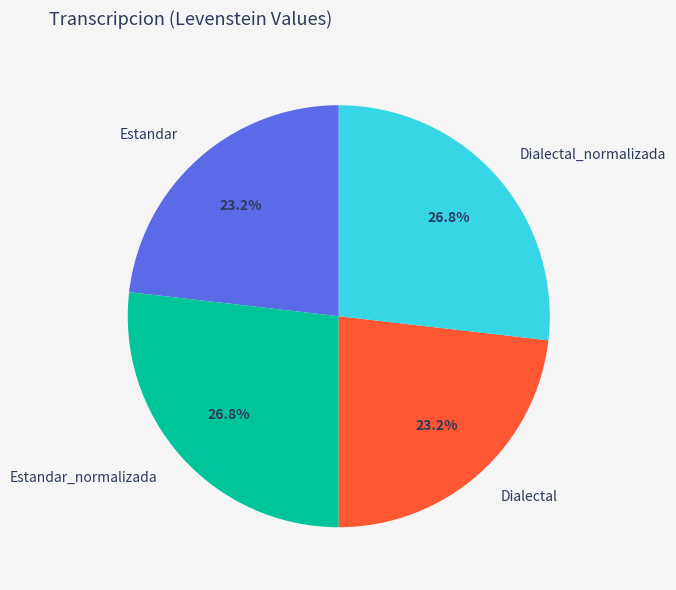

To the nearest percent, what portion does Estandar represent?

23%